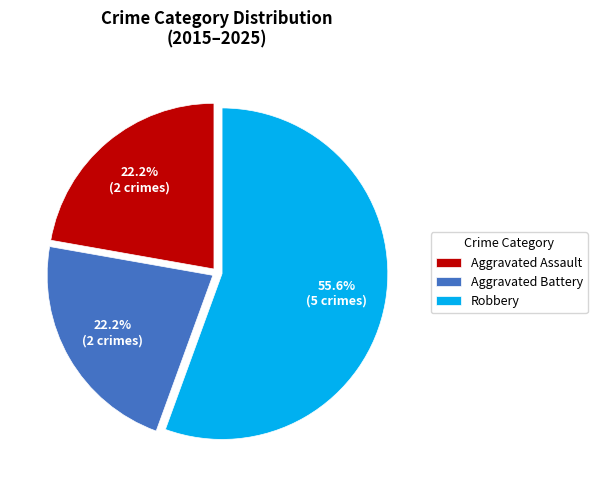

How many segments does this pie chart have?

3